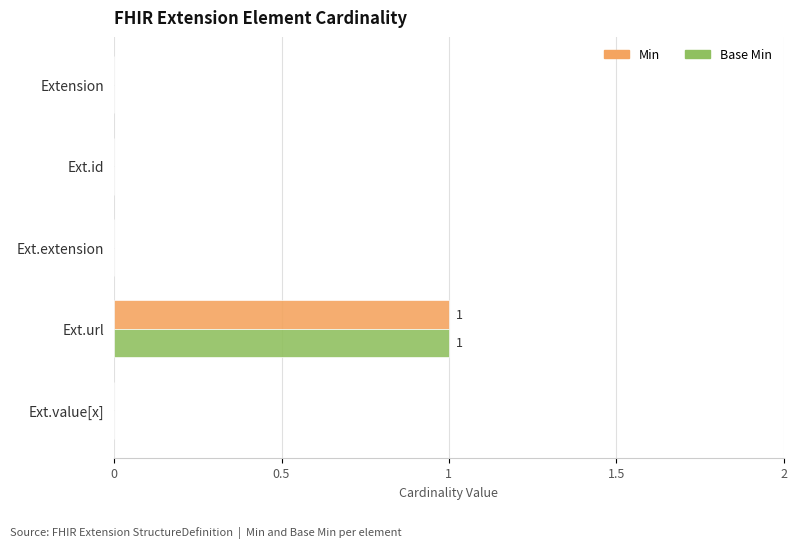

At which category is the sum across all series the highest?

Ext.url